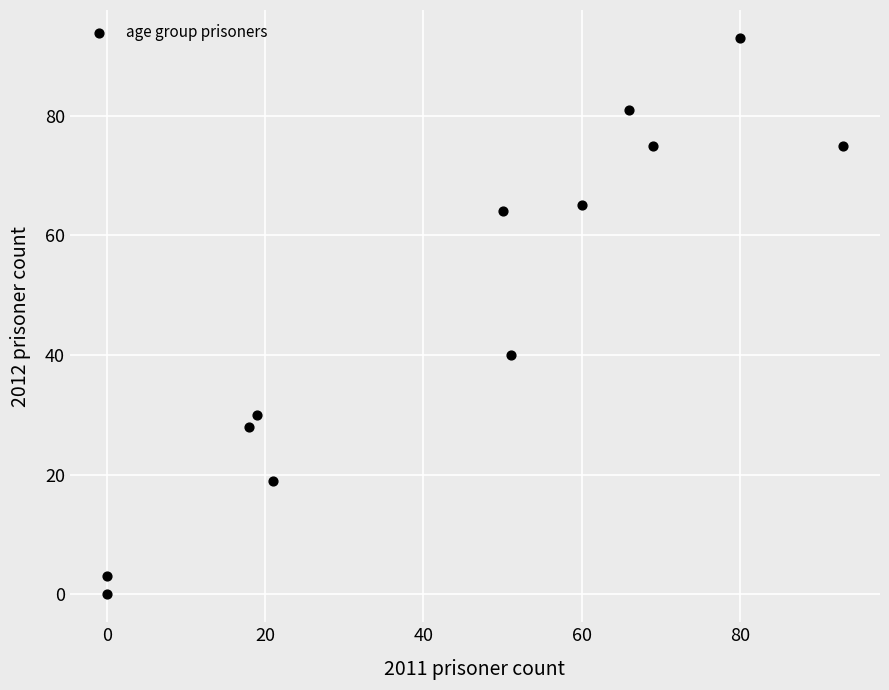

What is the average X value?

44